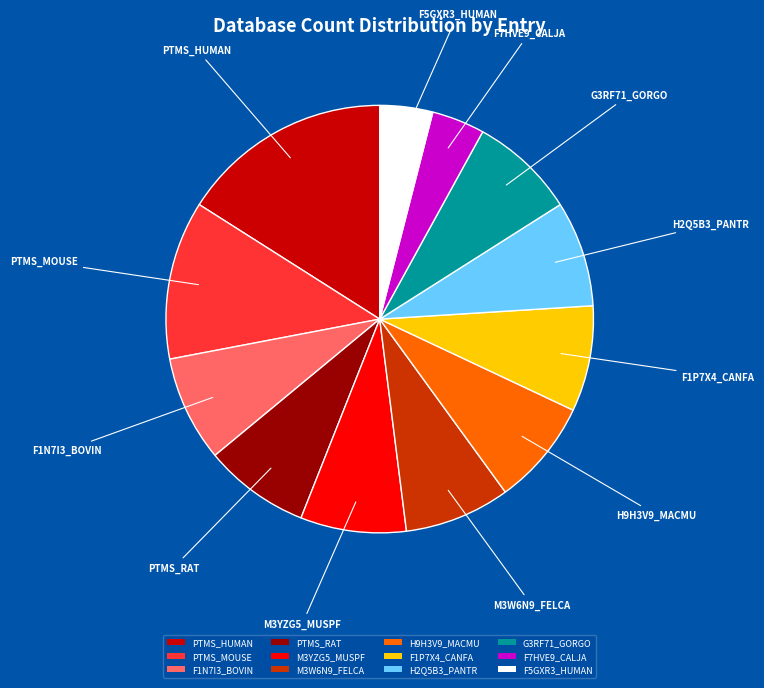

True or false: PTMS_HUMAN accounts for 9% of the total.

False